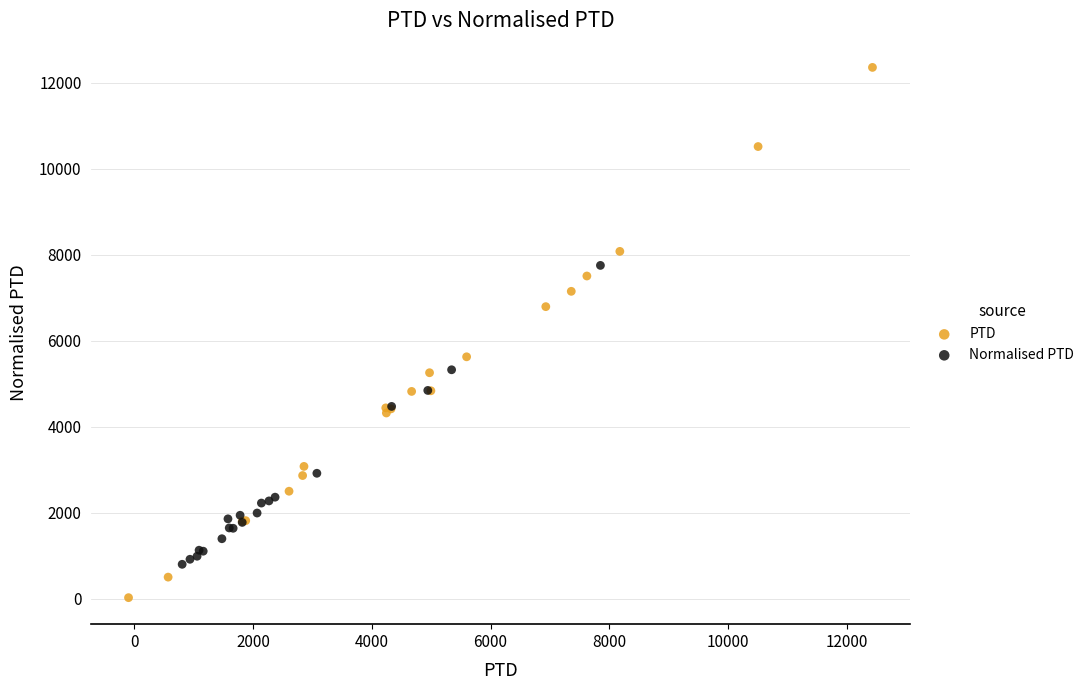

Which series reaches the minimum Y coordinate?

PTD